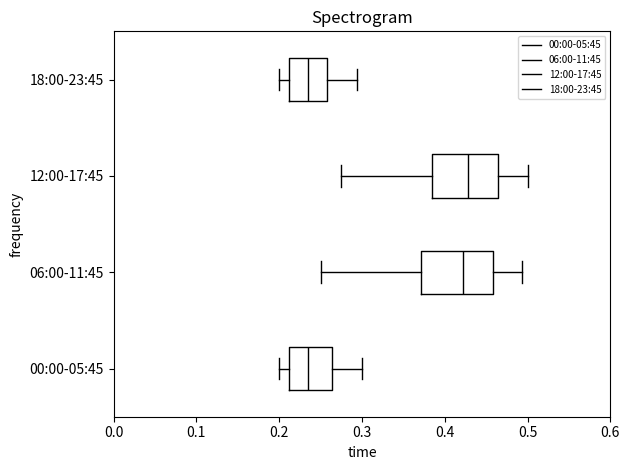

Reading bottom to top, read every box against the x-axis: the position of its median line, the range the box covers, and the ends of its whiskers. The values are not printed on the chart, so give them approximately, as read against the axis.

00:00-05:45: median 0.23, box 0.21 to 0.26, whiskers 0.20 to 0.30
06:00-11:45: median 0.42, box 0.37 to 0.46, whiskers 0.25 to 0.49
12:00-17:45: median 0.43, box 0.38 to 0.46, whiskers 0.28 to 0.50
18:00-23:45: median 0.23, box 0.21 to 0.26, whiskers 0.20 to 0.29